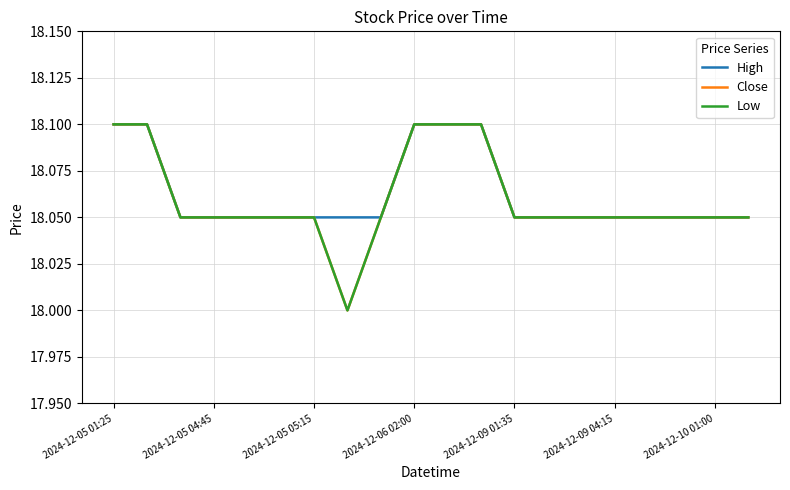

At which category is the sum across all series the highest?

2024-12-05 01:25